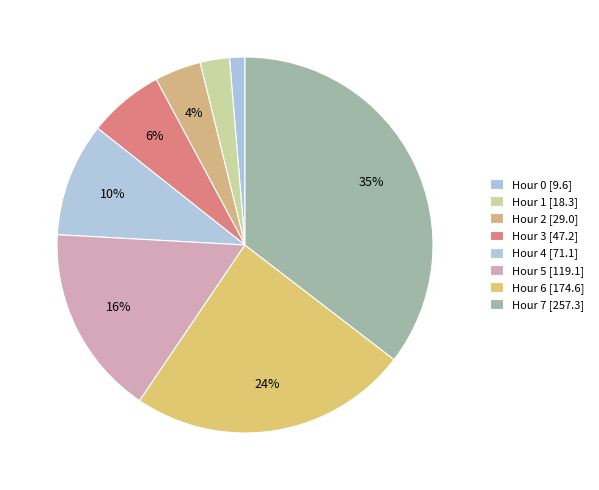

Count the number of slices in the pie.

8